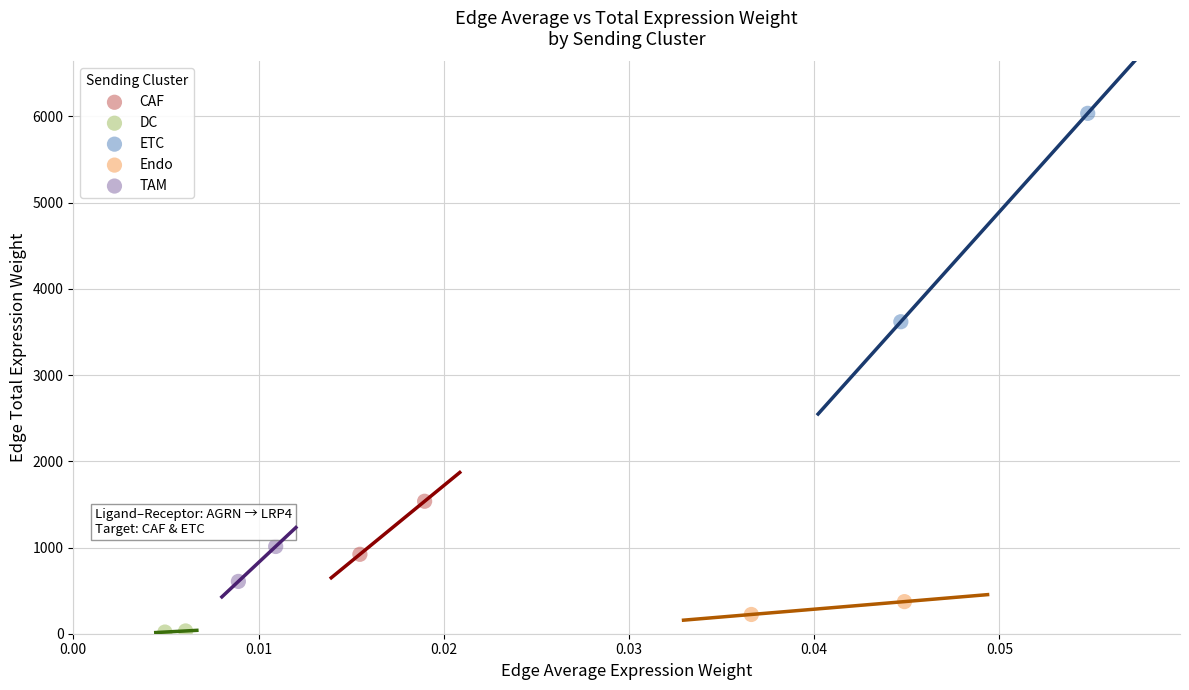

What are all the series names shown in the legend?

CAF, DC, ETC, Endo, TAM